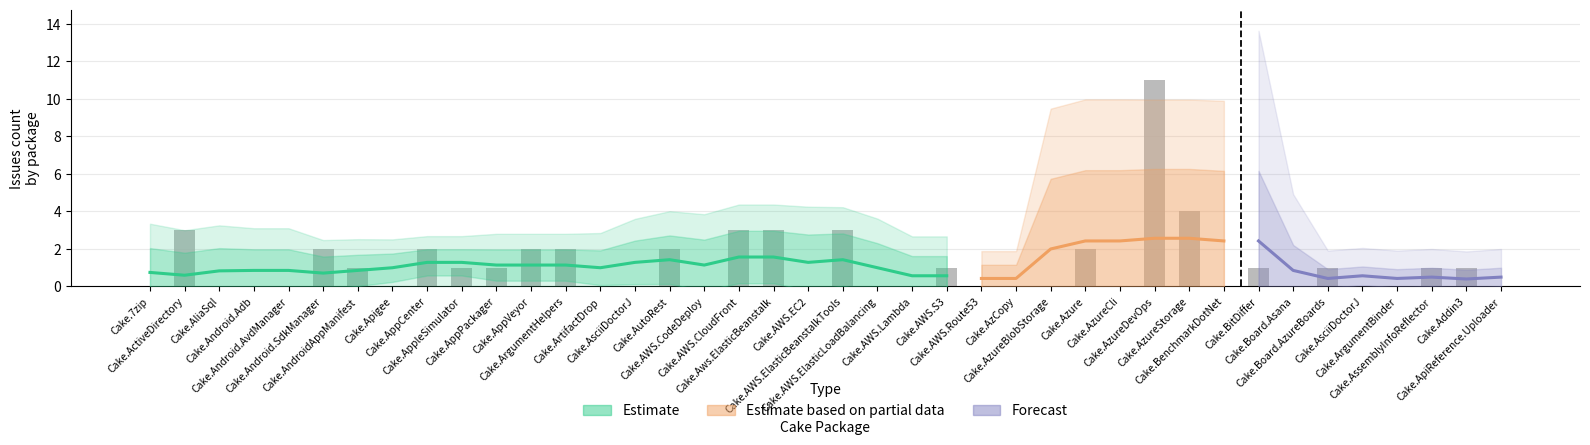

What is the label of the 30th bar from the left?

Cake.AzureDevOps